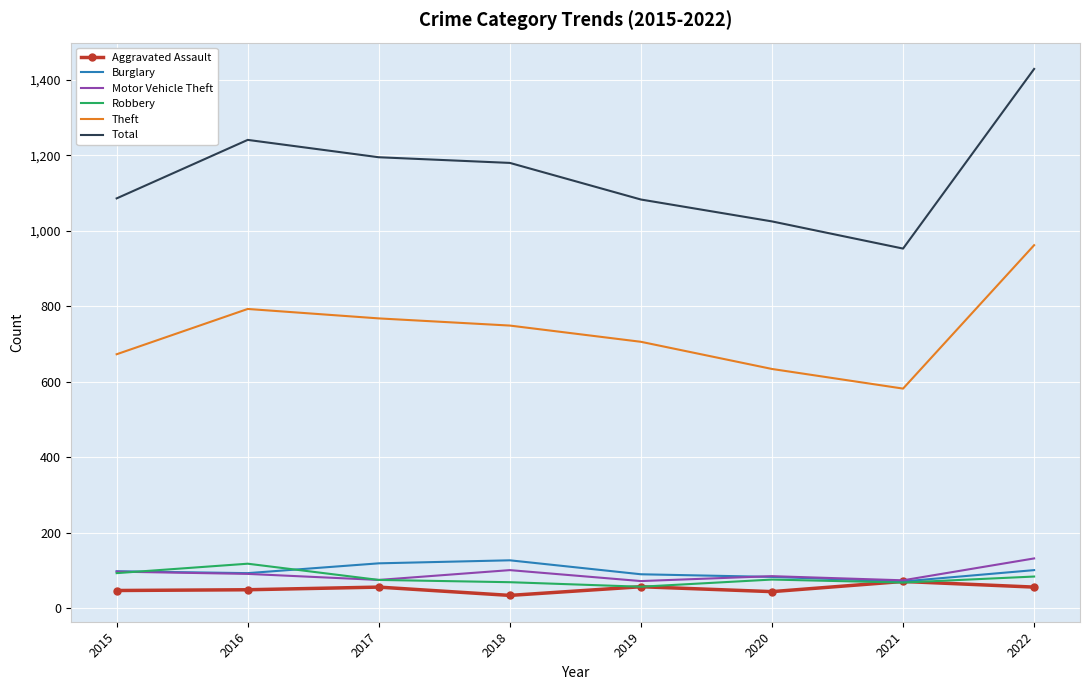

What is the highest value of the Aggravated Assault series?

71